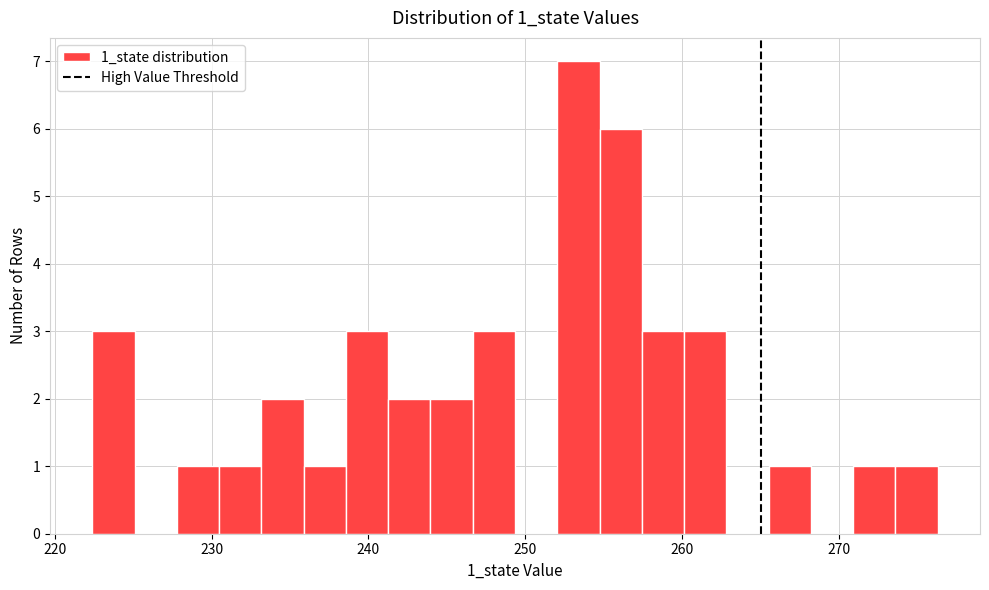

Around what value on the x-axis is the tallest bar? Give the approximate position of its centre, as read against the axis.

253